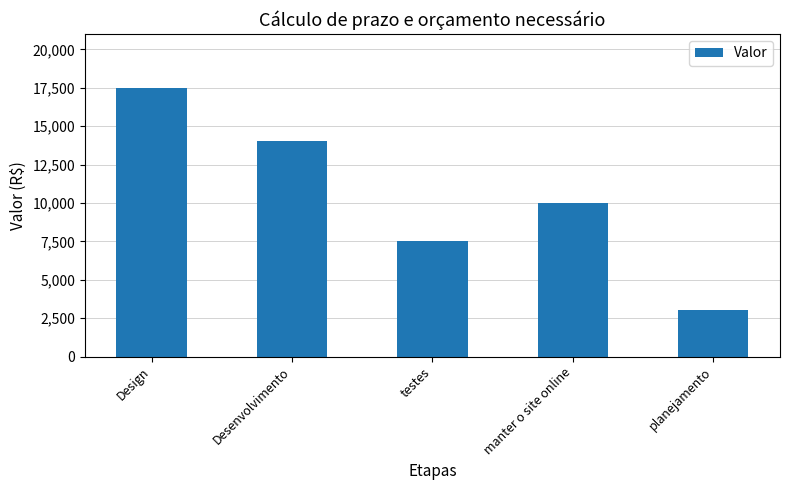

What is the label of the 2nd bar from the left?

Desenvolvimento